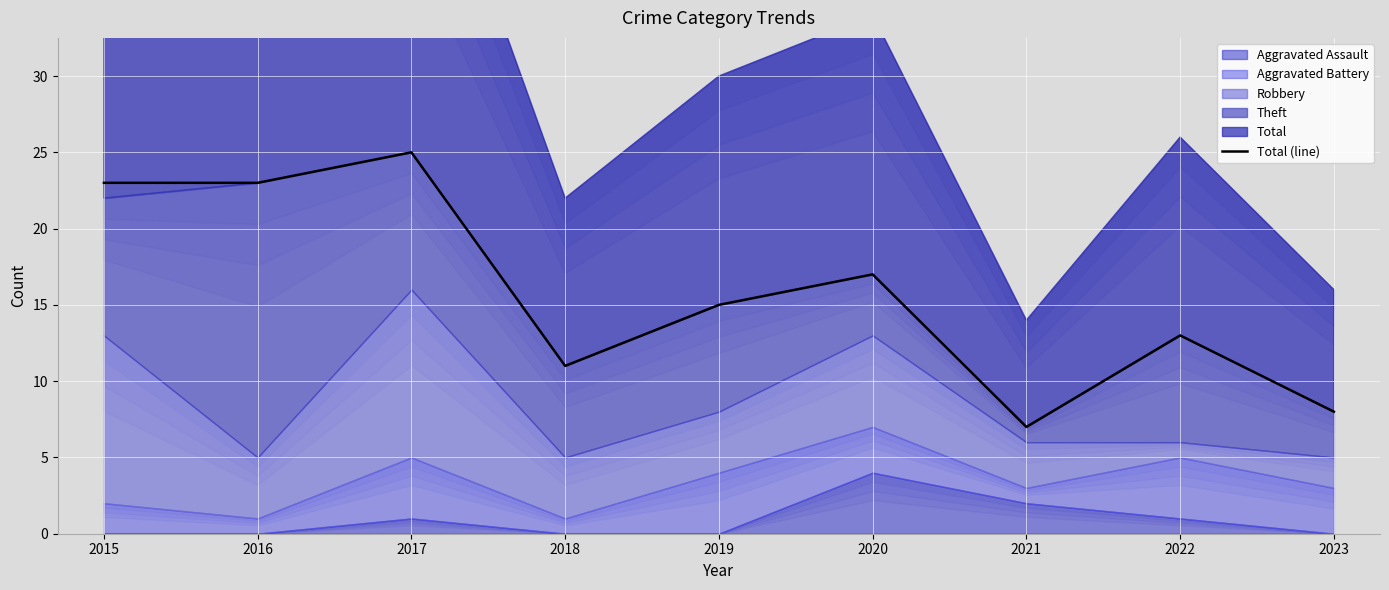

What is the change in value from 2018 to 2019?

+4